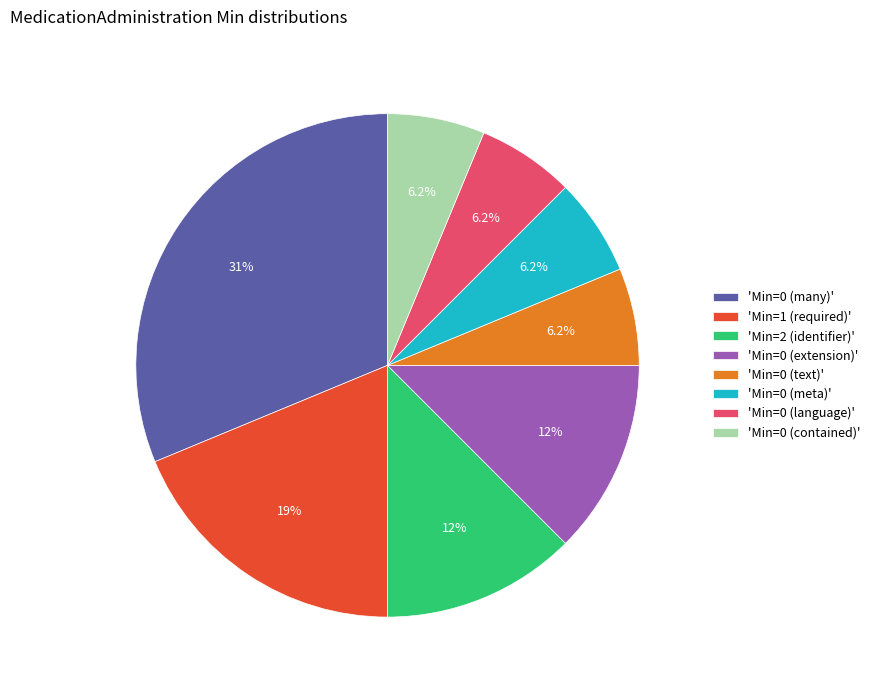

How many slices are in this pie chart?

8